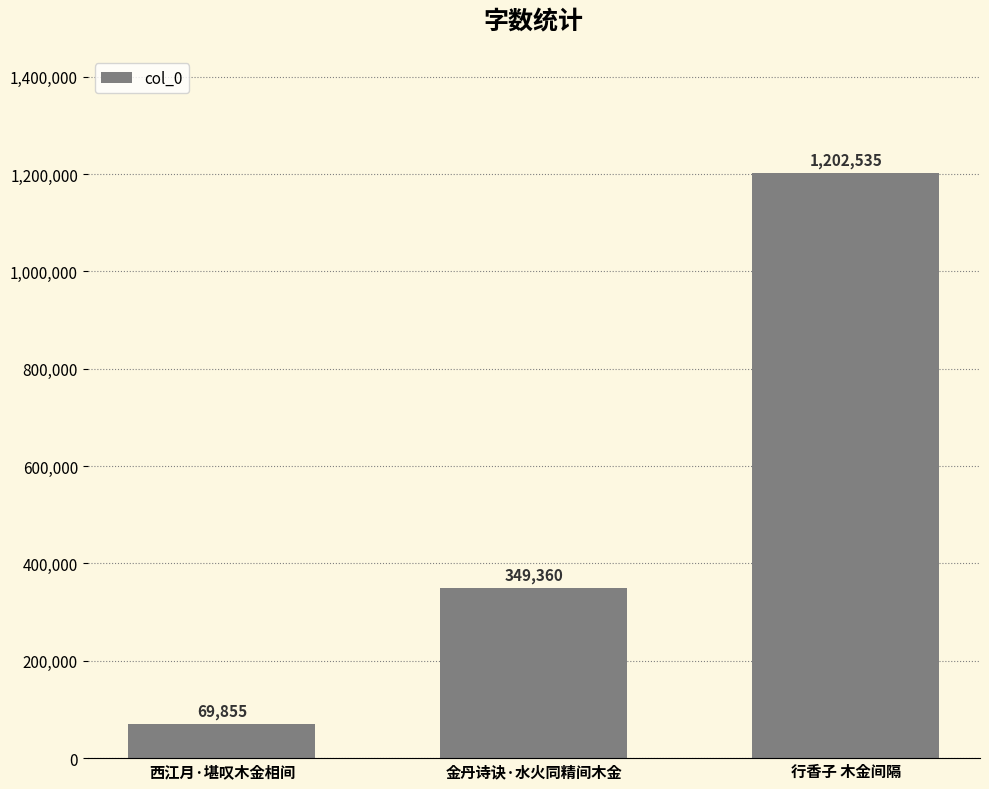

How many data points are less than 349360?

1